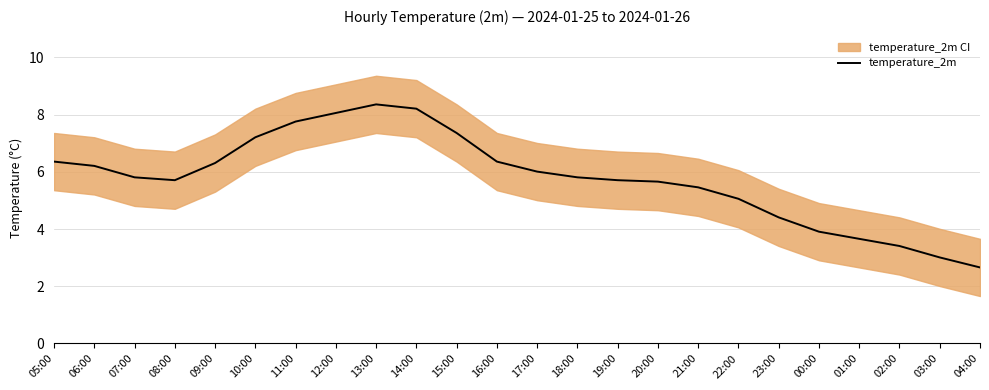

What is the label of the 19th point from the right?

10:00